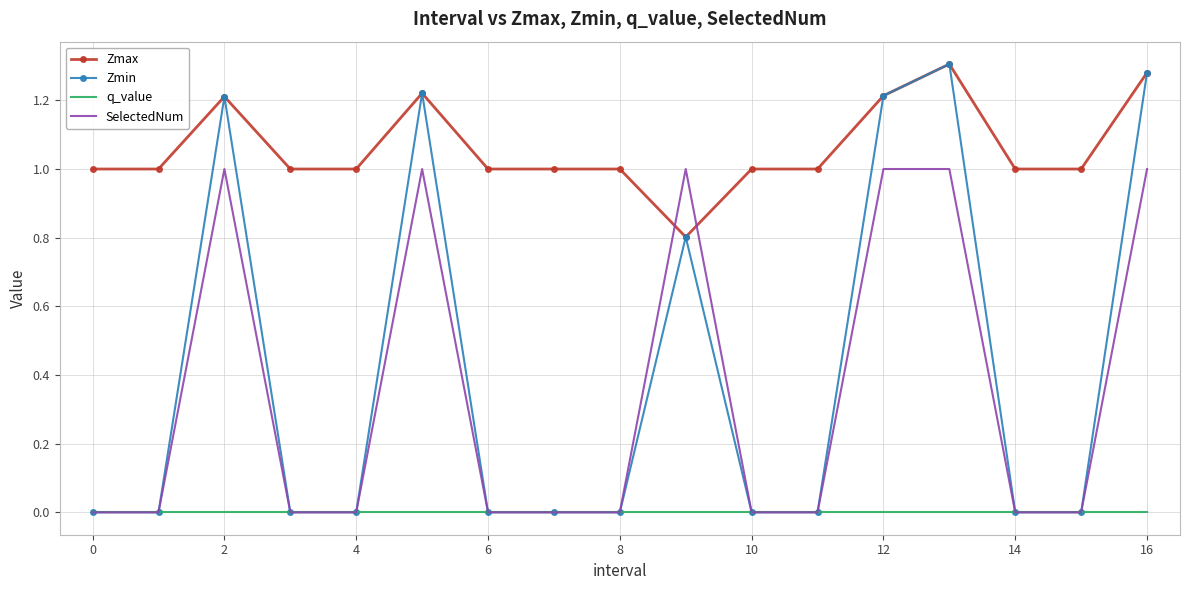

Which series has the widest spread of values?

Zmin